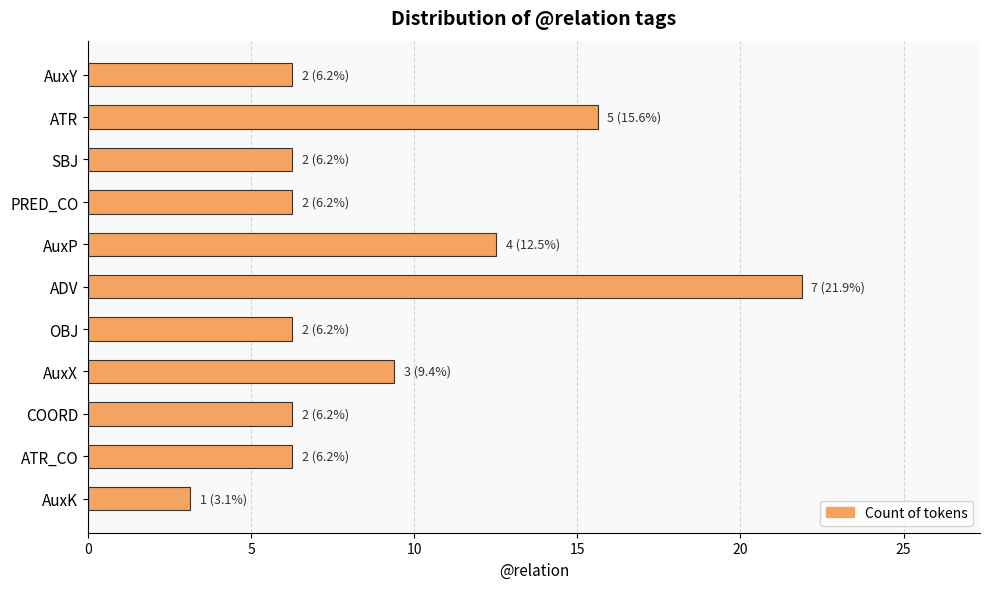

Are the bars horizontal?

Yes